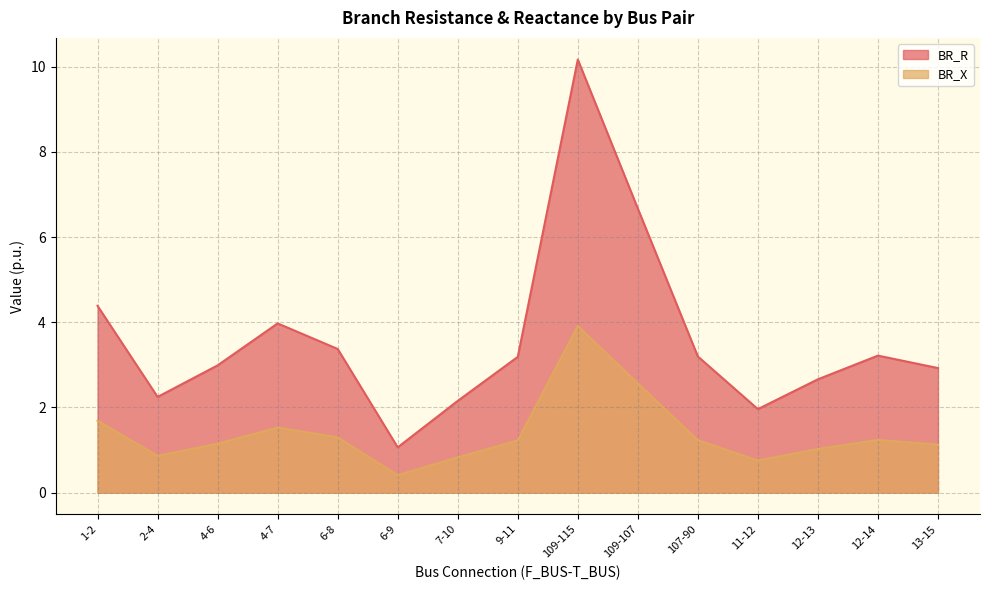

True or false: BR_X and BR_R intersect in this chart.

False